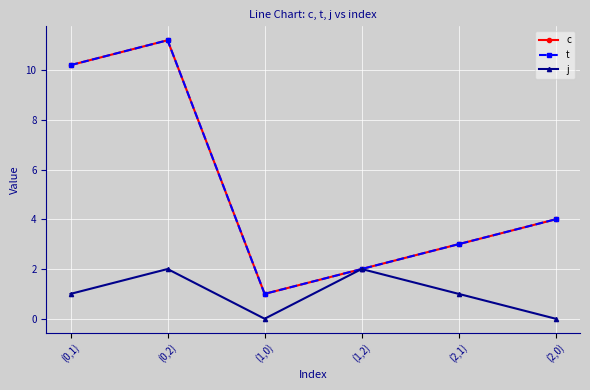

True or false: t and j cross at least once.

False